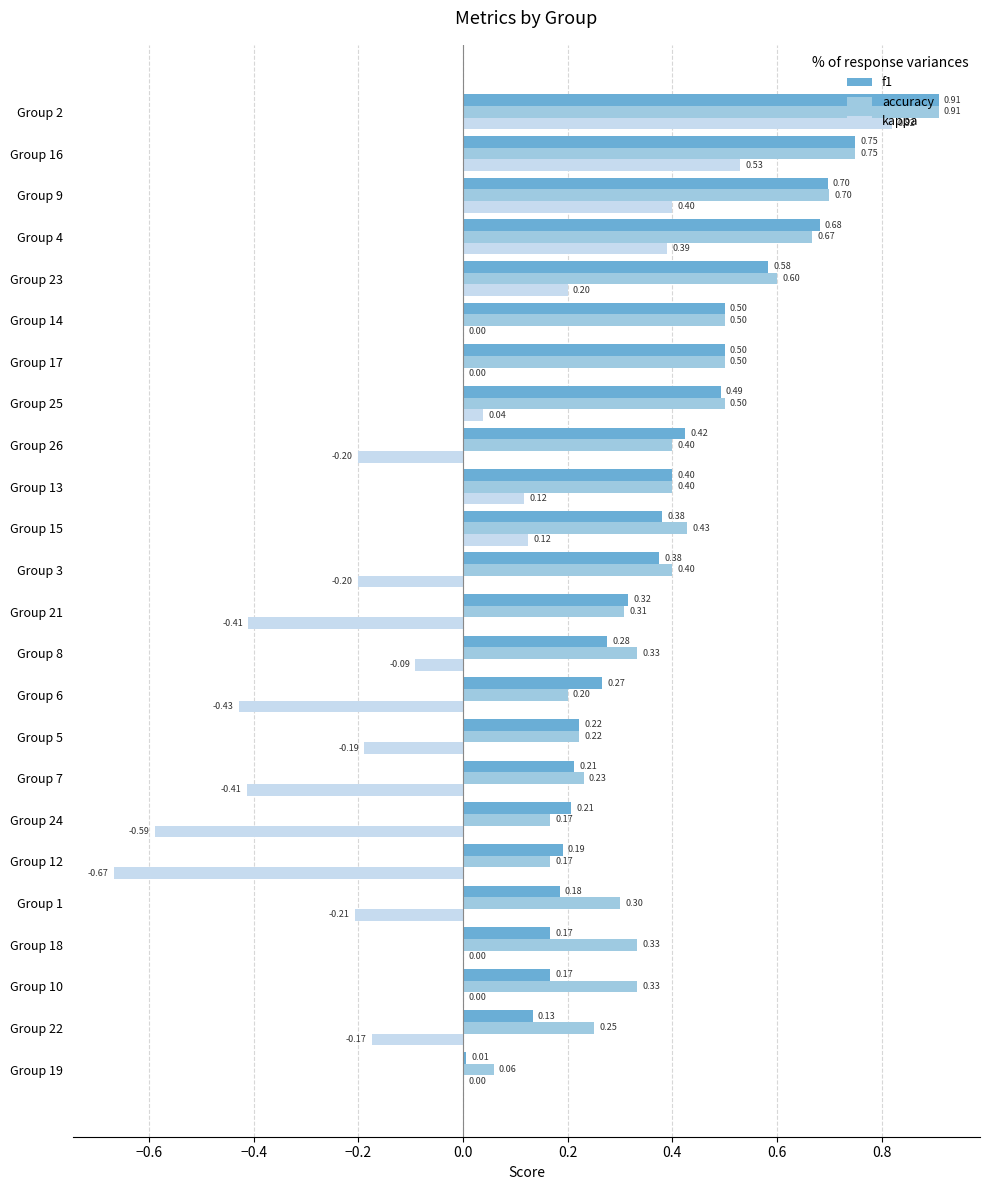

At which category is the sum across all series the highest?

Group 2